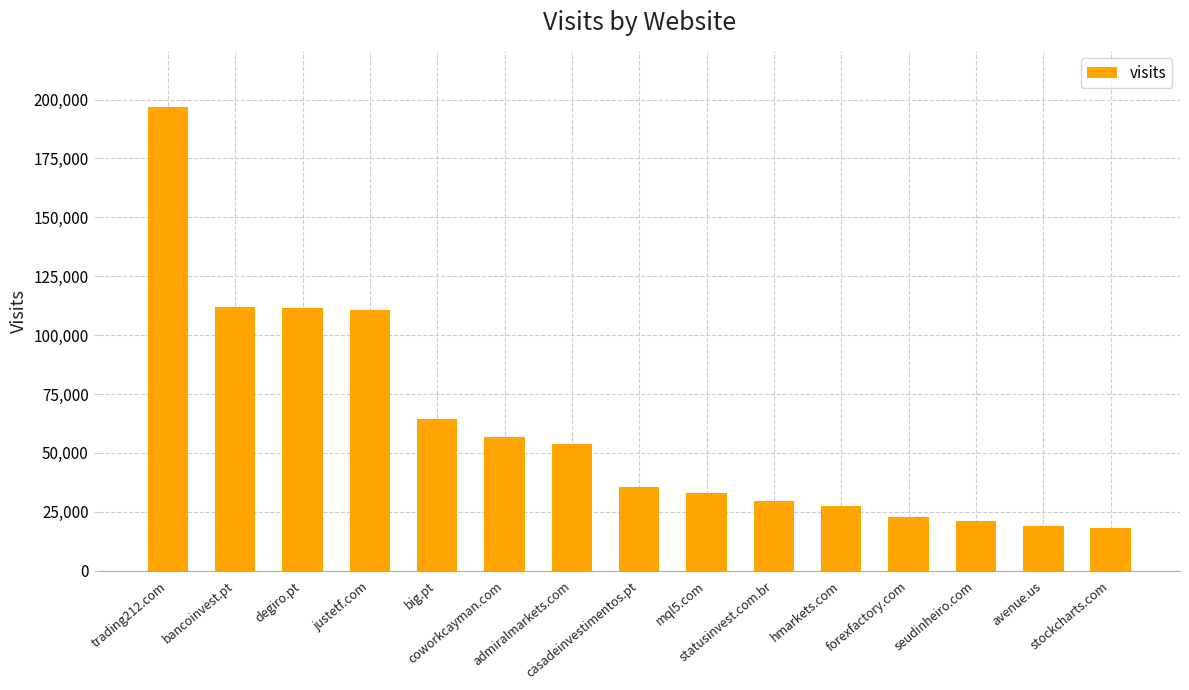

What is the greatest value displayed?

197051